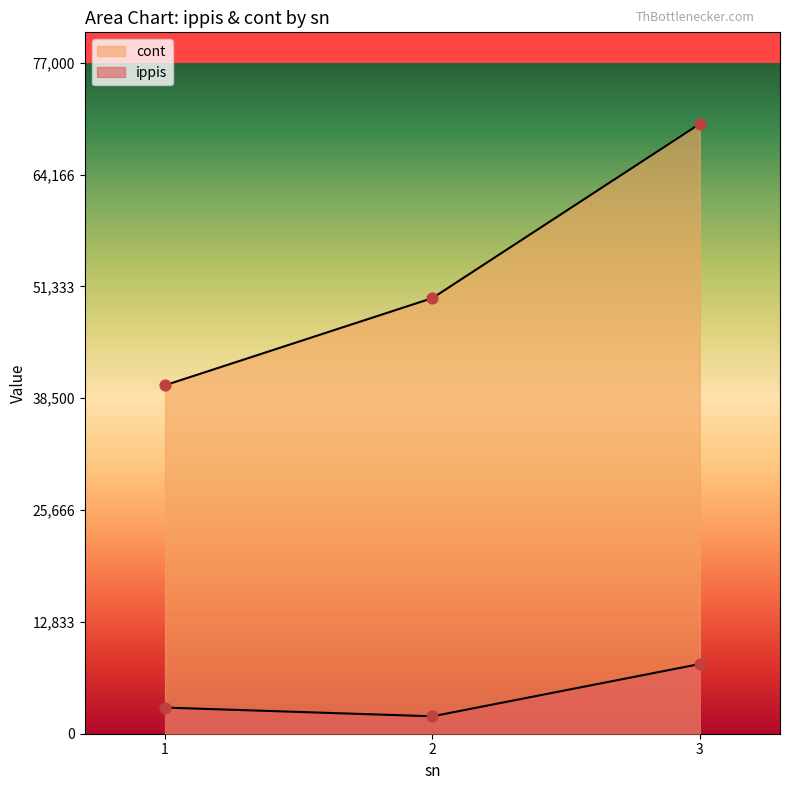

Which series has the widest spread of Y values?

cont